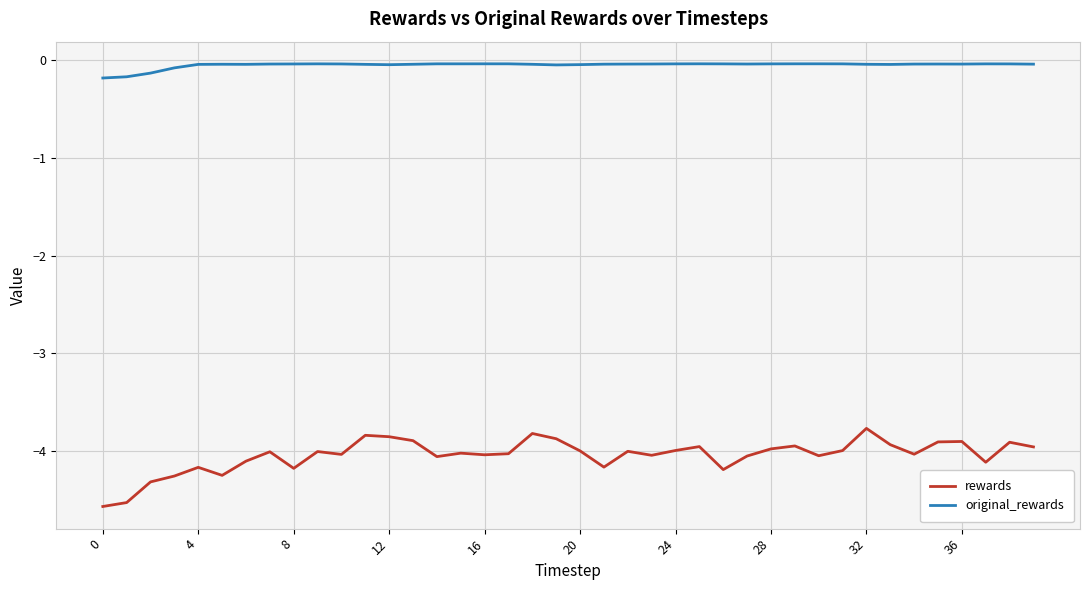

What are all the series names shown in the legend?

rewards, original_rewards